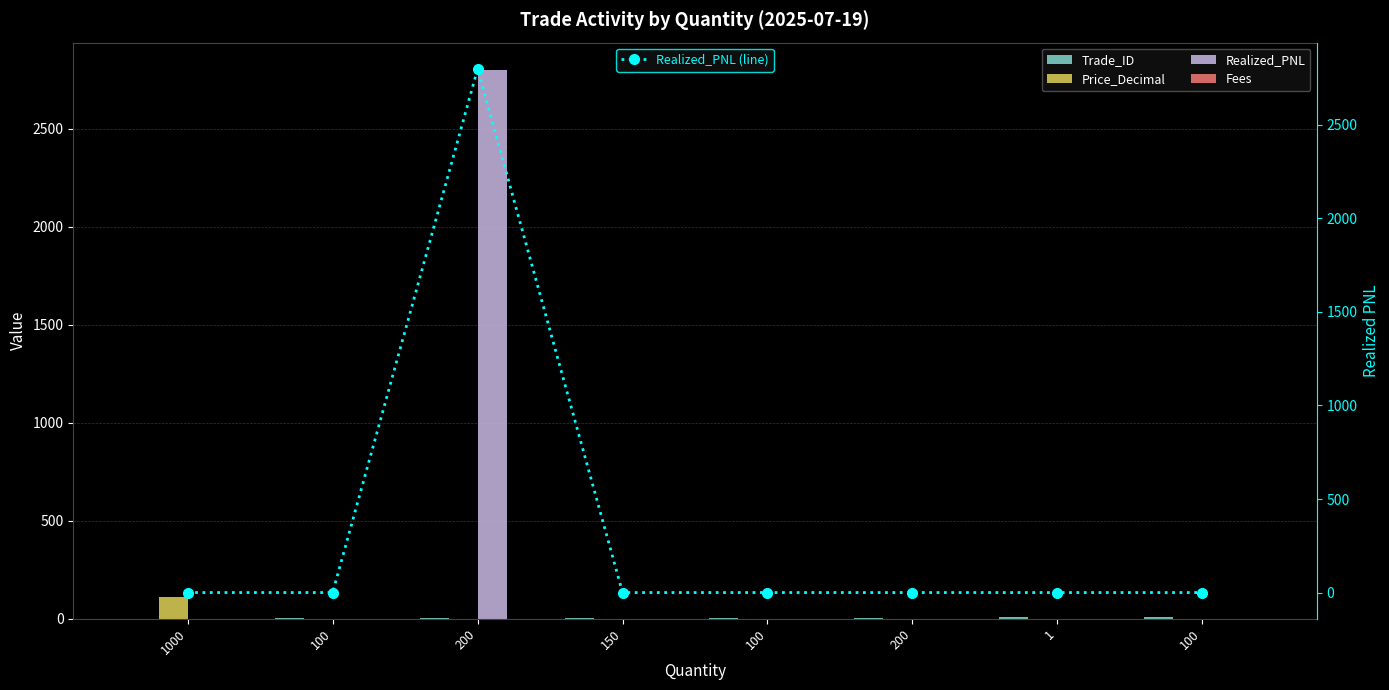

True or false: Realized_PNL (line) has more than 0 interior local peaks.

True